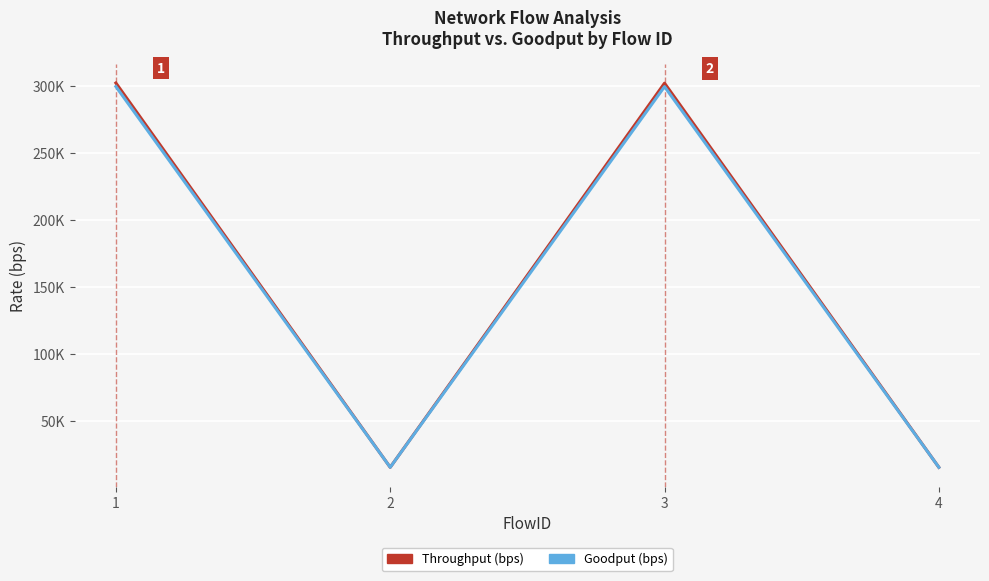

Is this an area chart (filled region under the line)?

No